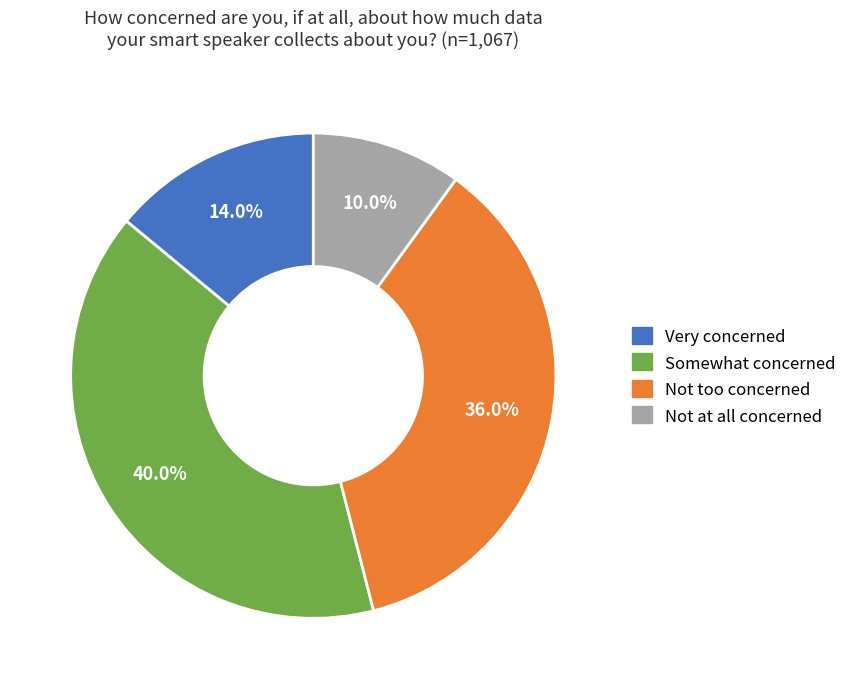

Count the number of slices in the pie.

4